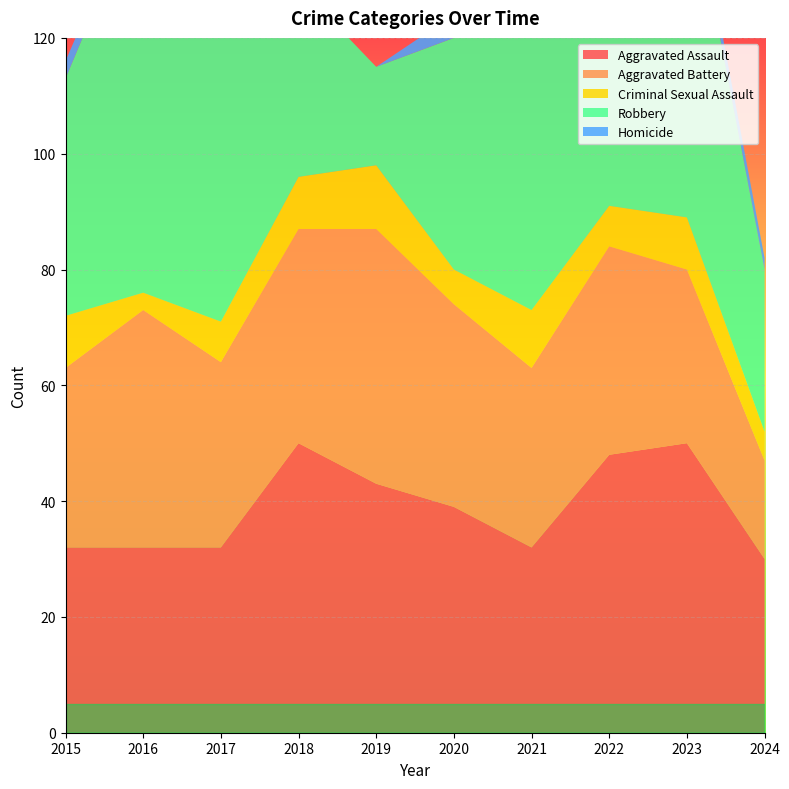

Reading right to left, transcribe all the data shown in this chart.

Aggravated Assault: 2024=30	2023=50	2022=48	2021=32	2020=39	2019=43	2018=50	2017=32	2016=32	2015=32
Aggravated Battery: 2024=17	2023=30	2022=36	2021=31	2020=35	2019=44	2018=37	2017=32	2016=41	2015=31
Criminal Sexual Assault: 2024=5	2023=9	2022=7	2021=10	2020=6	2019=11	2018=9	2017=7	2016=3	2015=9
Robbery: 2024=28	2023=61	2022=50	2021=59	2020=40	2019=17	2018=33	2017=55	2016=69	2015=41
Homicide: 2024=2	2023=3	2022=2	2021=2	2020=4	2019=0	2018=0	2017=2	2016=2	2015=3